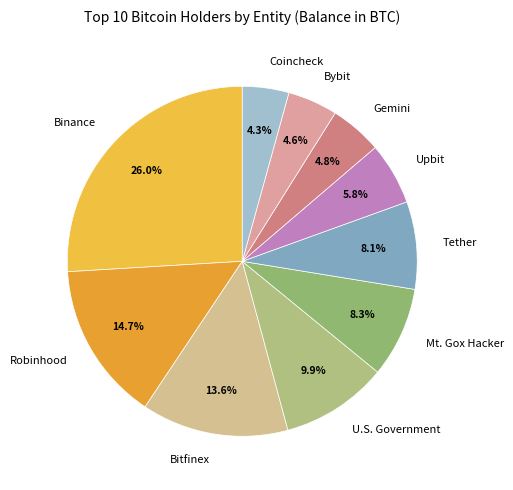

Combined, do Bitfinex and Mt. Gox Hacker account for over 50%?

No